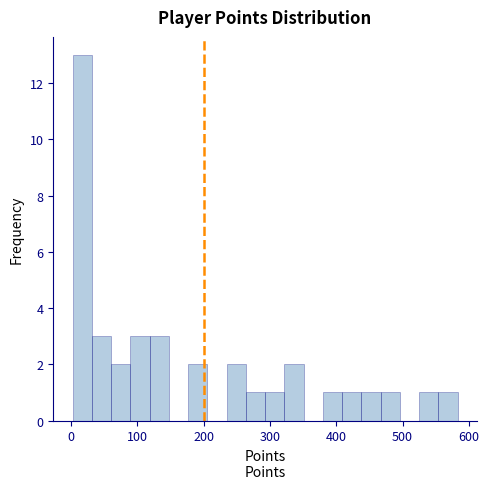

Read against the x-axis, roughly where is the centre of the tallest bar?

20